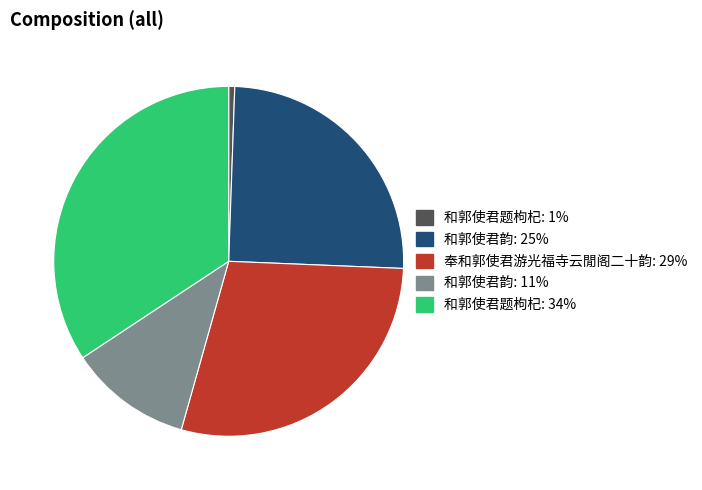

Is there any slice that represents more than half of the pie?

No